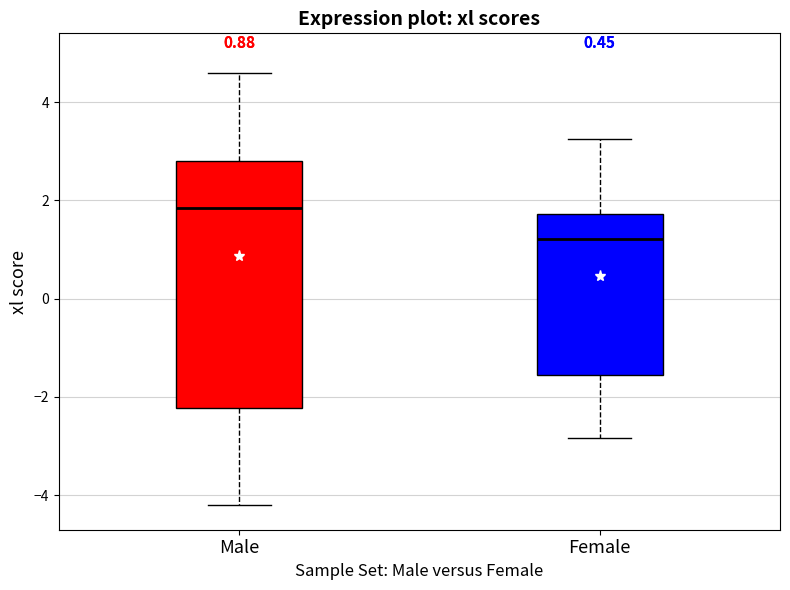

Which box has the lowest median line?

Female